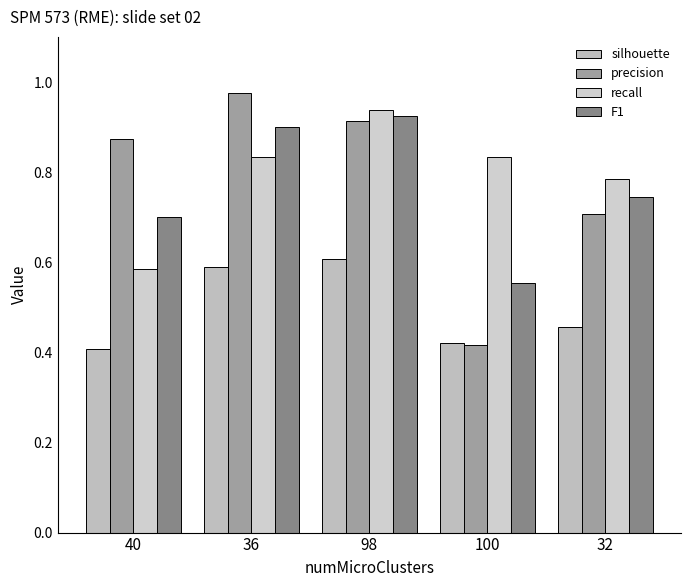

What is the total value across all series at 100?

2.2